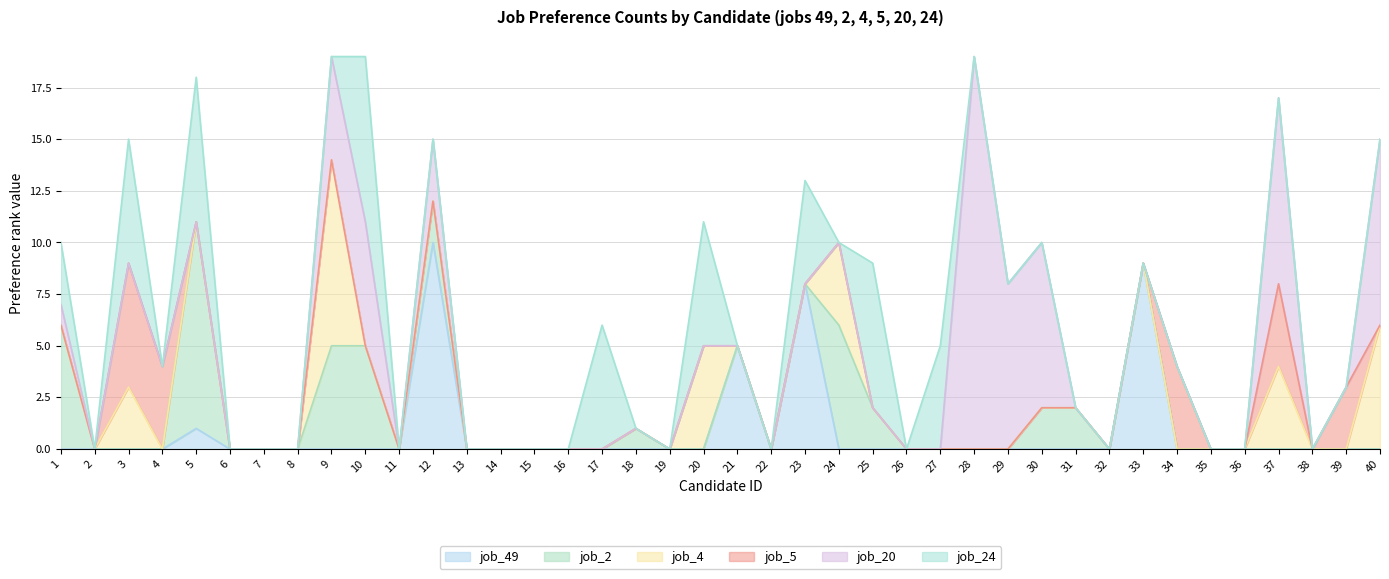

Between 39 and 37, which is larger?

39